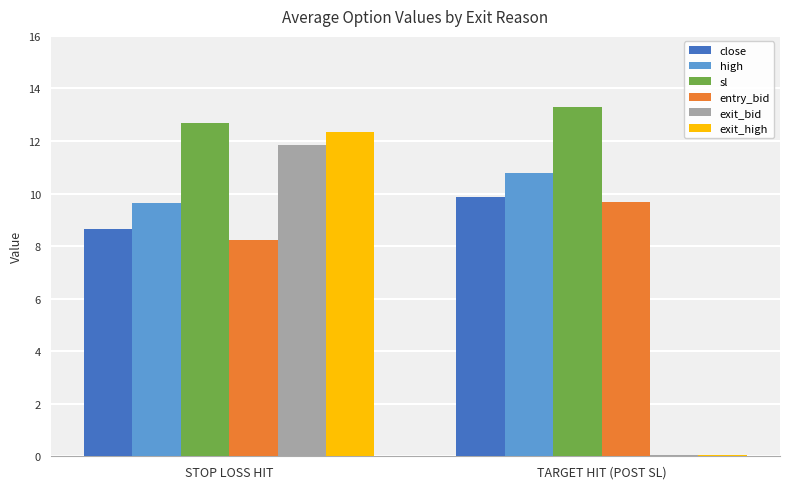

What is the label of the 2nd bar from the left?

TARGET HIT (POST SL)